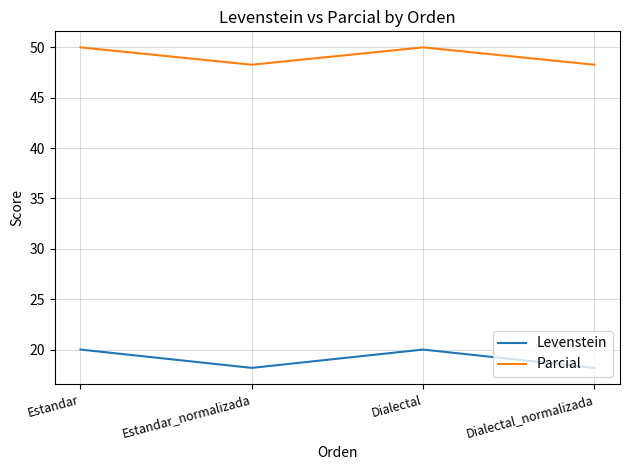

In Levenstein, how many points are higher than both neighbors (excluding endpoints)?

1